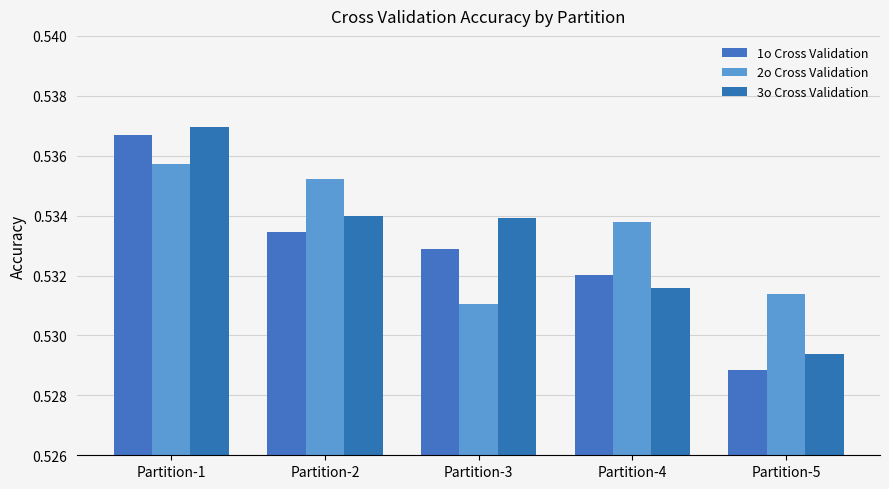

Reading left to right, list all the values displayed in this chart.

1o Cross Validation: 0.5	0.5	0.5	0.5	0.5
2o Cross Validation: 0.5	0.5	0.5	0.5	0.5
3o Cross Validation: 0.5	0.5	0.5	0.5	0.5